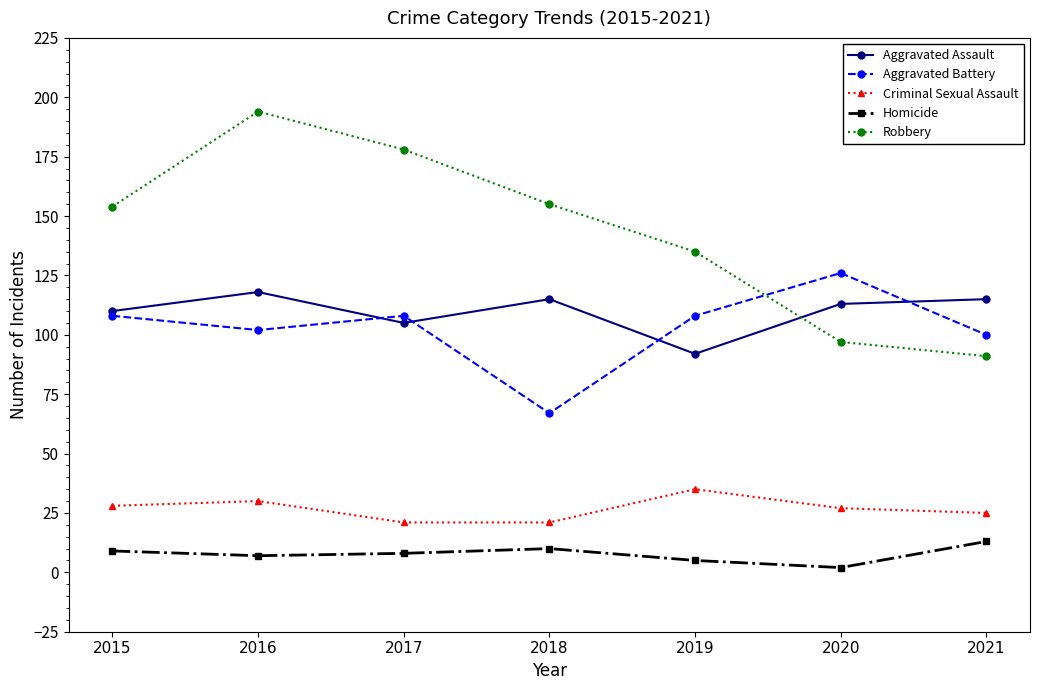

Where is the first local maximum for Robbery?

2016